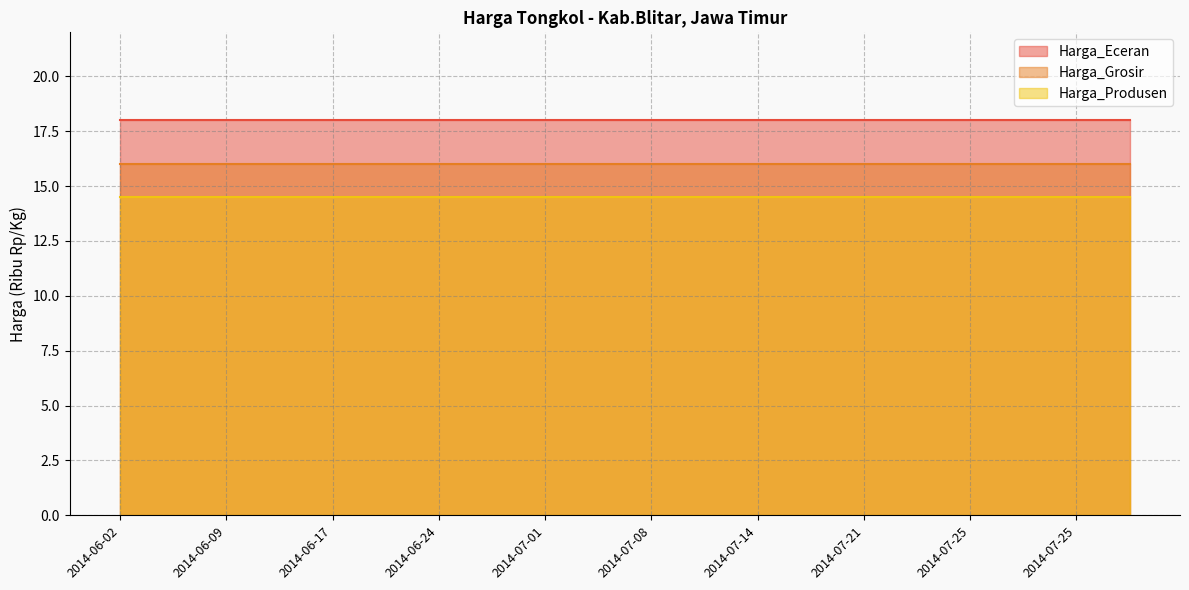

Reading left to right, what are all the values shown in this chart?

Harga_Eceran: 18.0	18.0	18.0	18.0	18.0	18.0	18.0	18.0	18.0	18.0	18.0	18.0	18.0	18.0	18.0	18.0	18.0	18.0	18.0	18.0
Harga_Grosir: 16.0	16.0	16.0	16.0	16.0	16.0	16.0	16.0	16.0	16.0	16.0	16.0	16.0	16.0	16.0	16.0	16.0	16.0	16.0	16.0
Harga_Produsen: 14.5	14.5	14.5	14.5	14.5	14.5	14.5	14.5	14.5	14.5	14.5	14.5	14.5	14.5	14.5	14.5	14.5	14.5	14.5	14.5